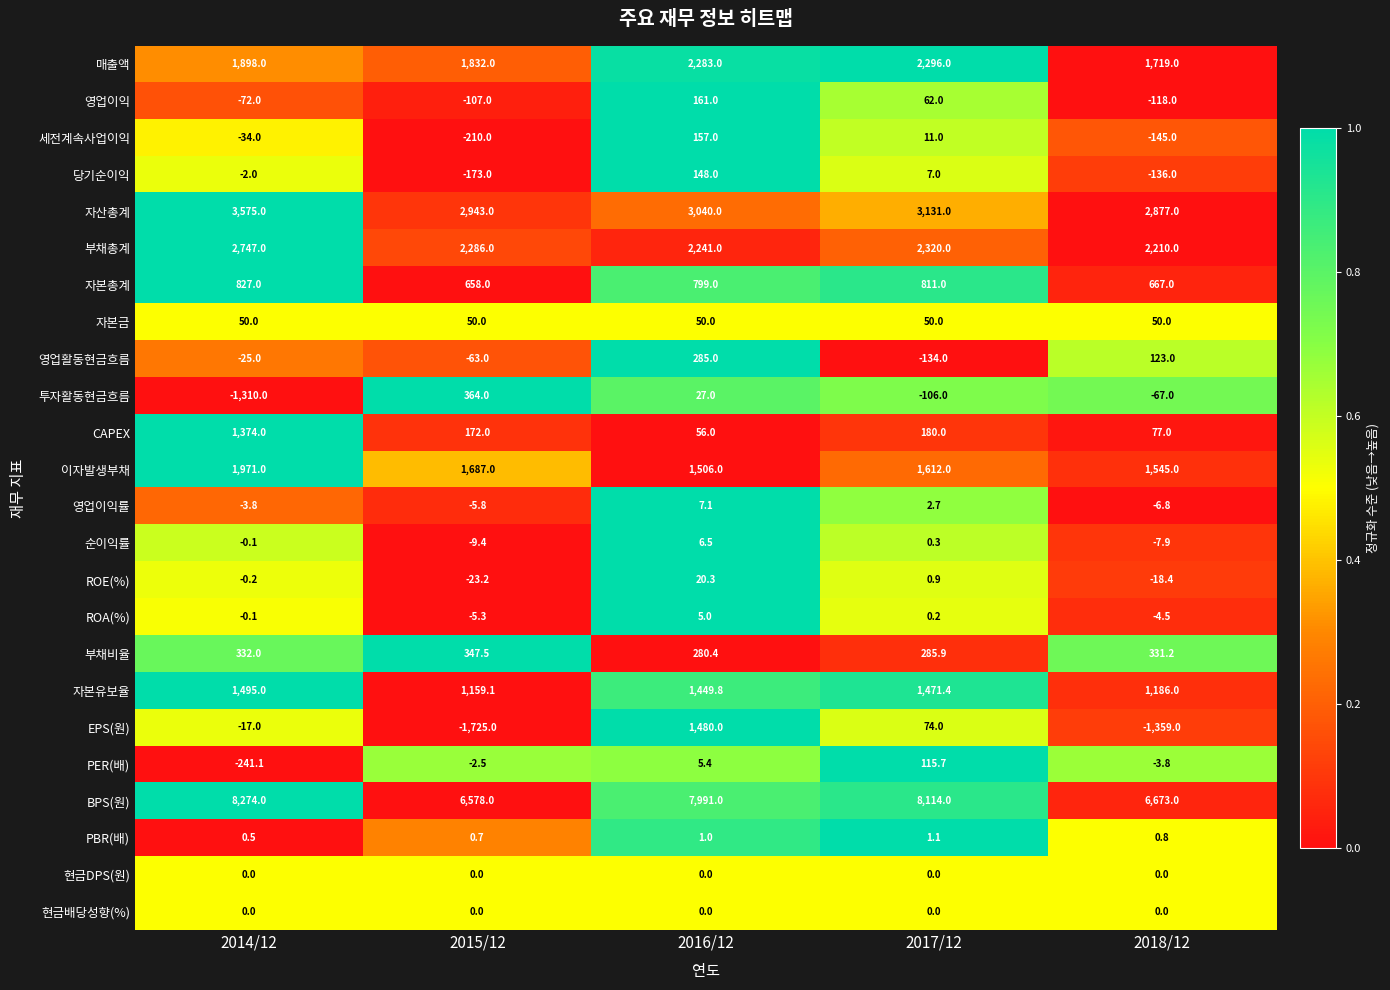

What is the sum of the 영업활동현금흐름 values at 2016/12 and 2018/12?

408.0